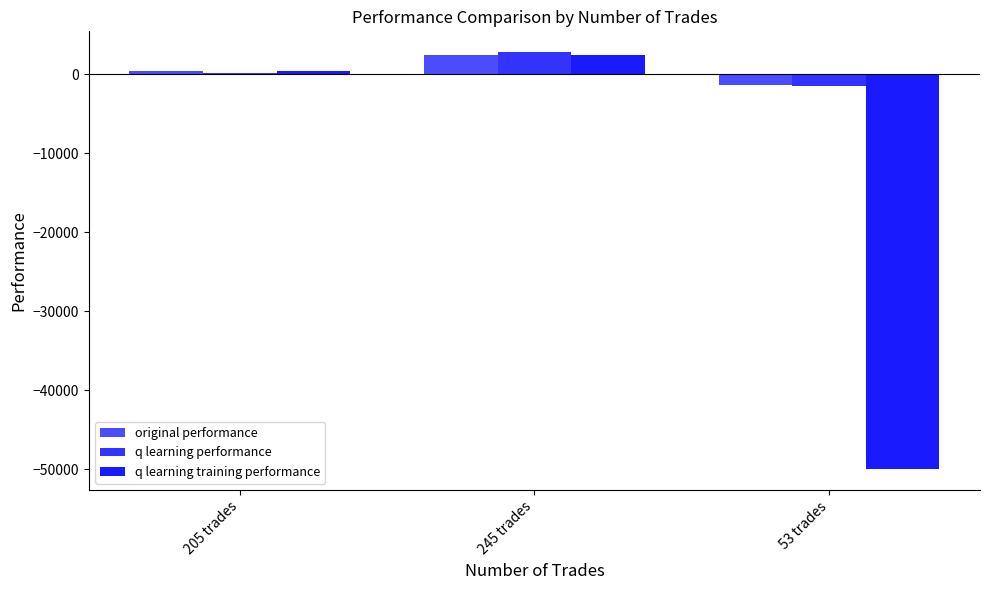

How many data points does each series have?

3